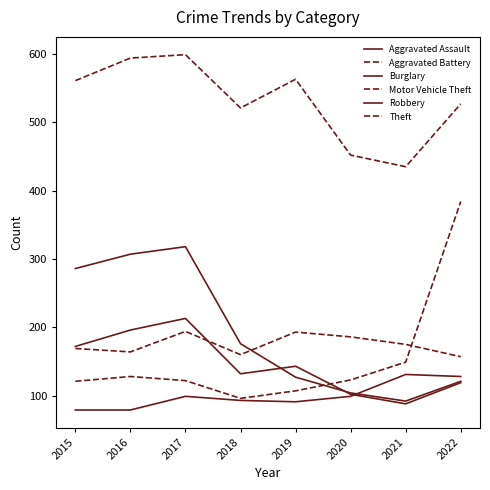

Does the chart have visible grid lines?

No